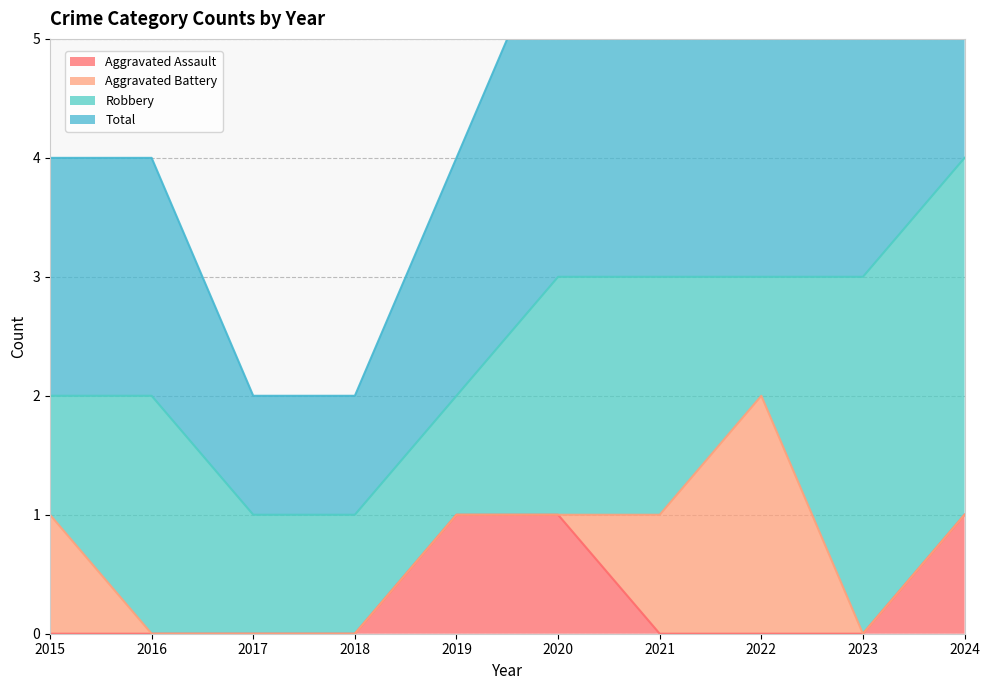

True or false: Aggravated Assault has a value of 0 at 2016.

True